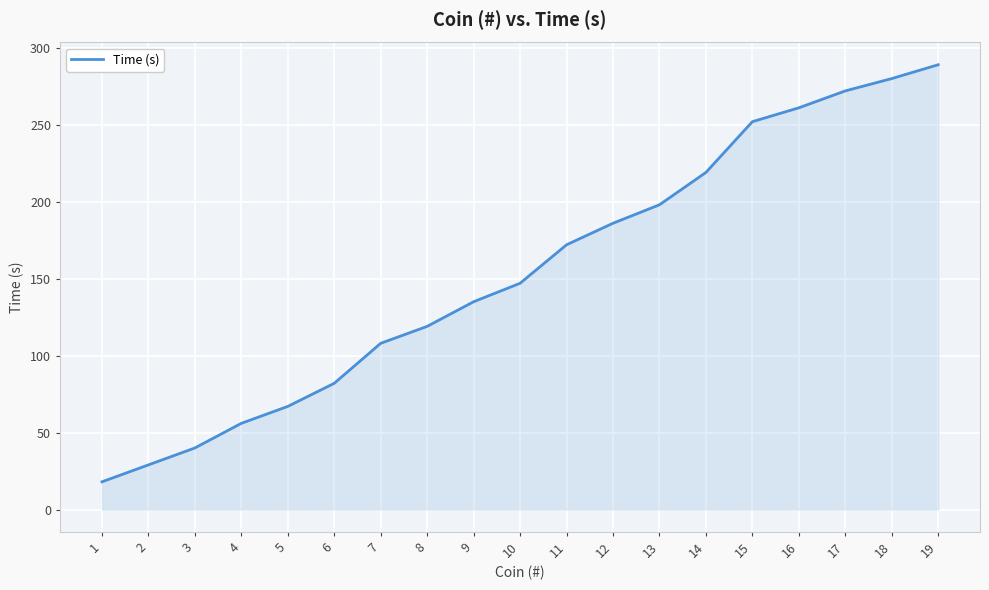

What is the maximum value shown in the chart?

289